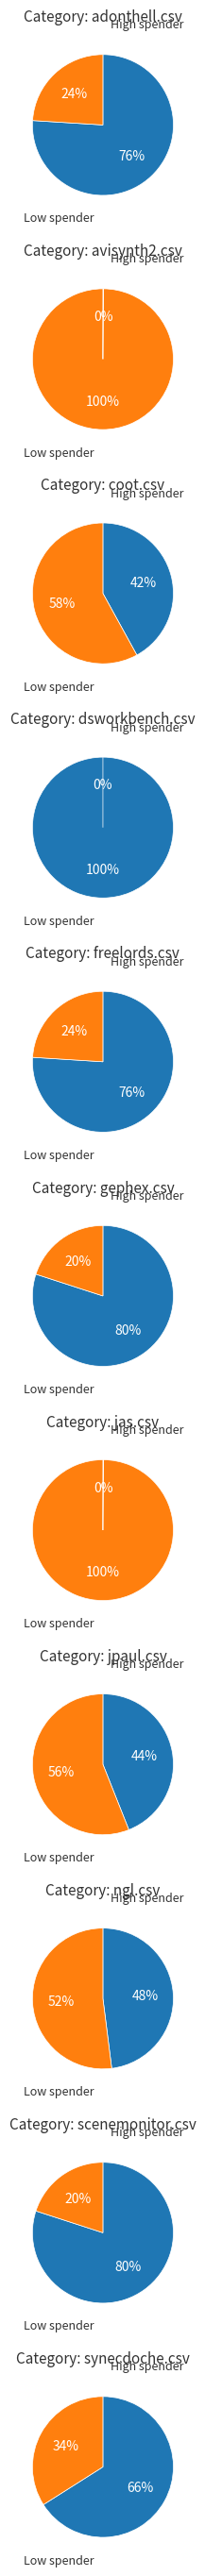

What percentage is NOT represented by jas.csv?

100.0%